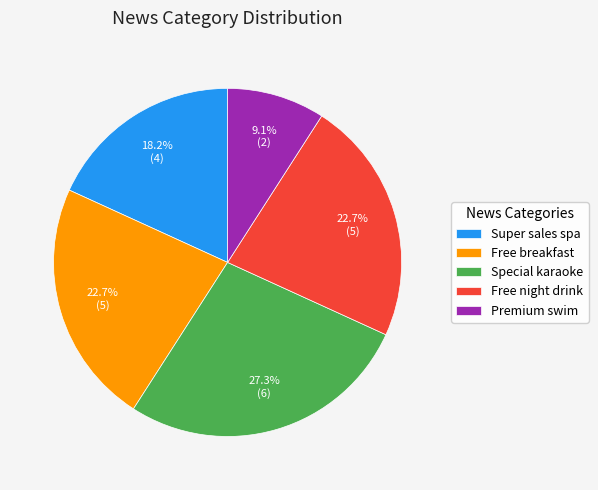

What is the total percentage of Premium swim and Super sales spa?

27.3%